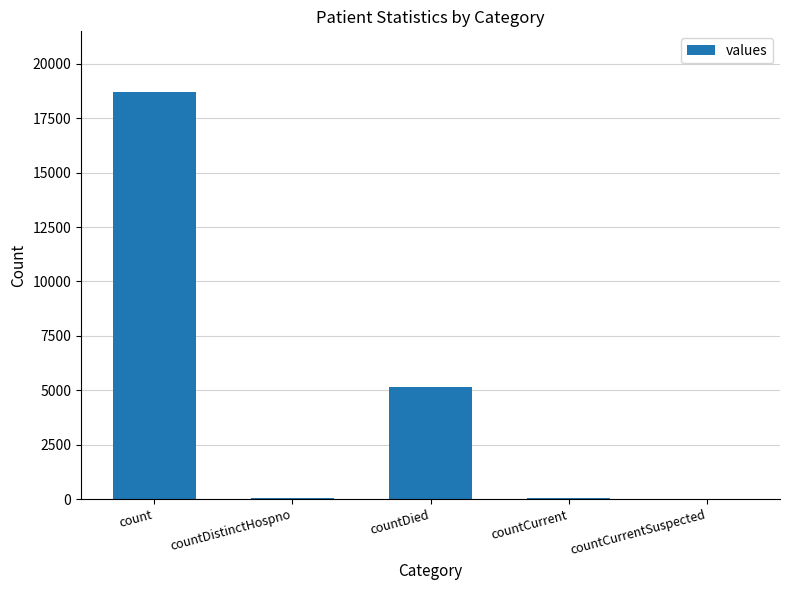

What is the sum of all values?

23948